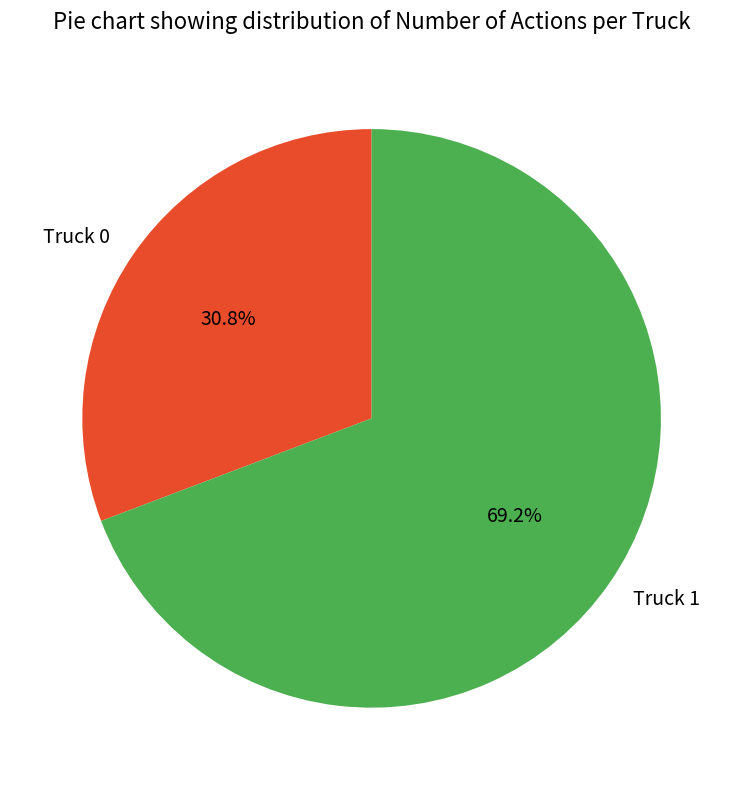

How many segments does this pie chart have?

2